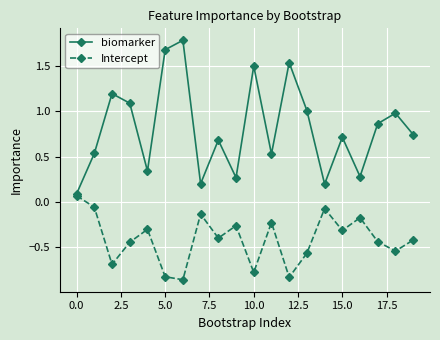

At how many categories does at least one series exceed 0?

20